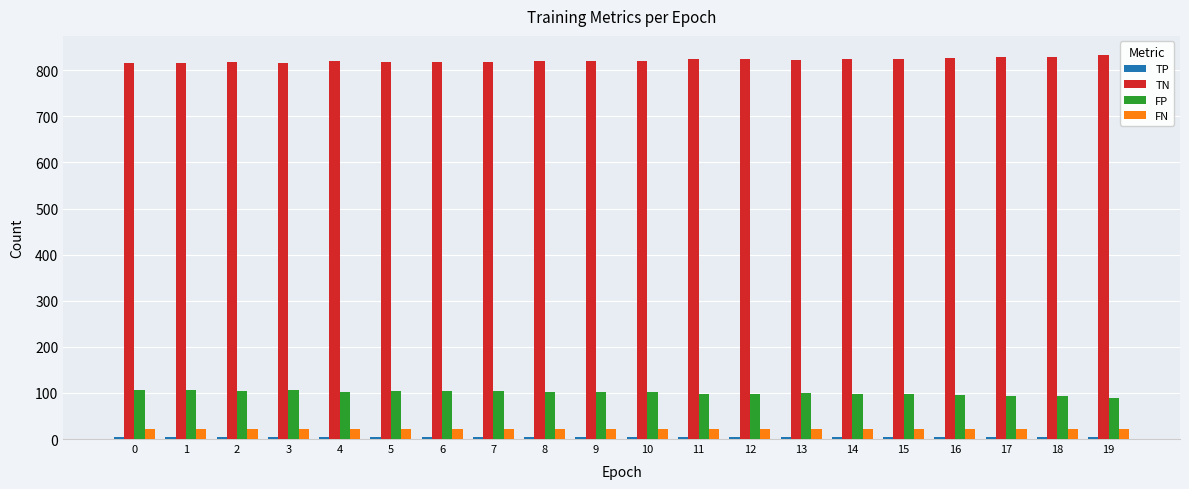

How many groups of bars are there?

20